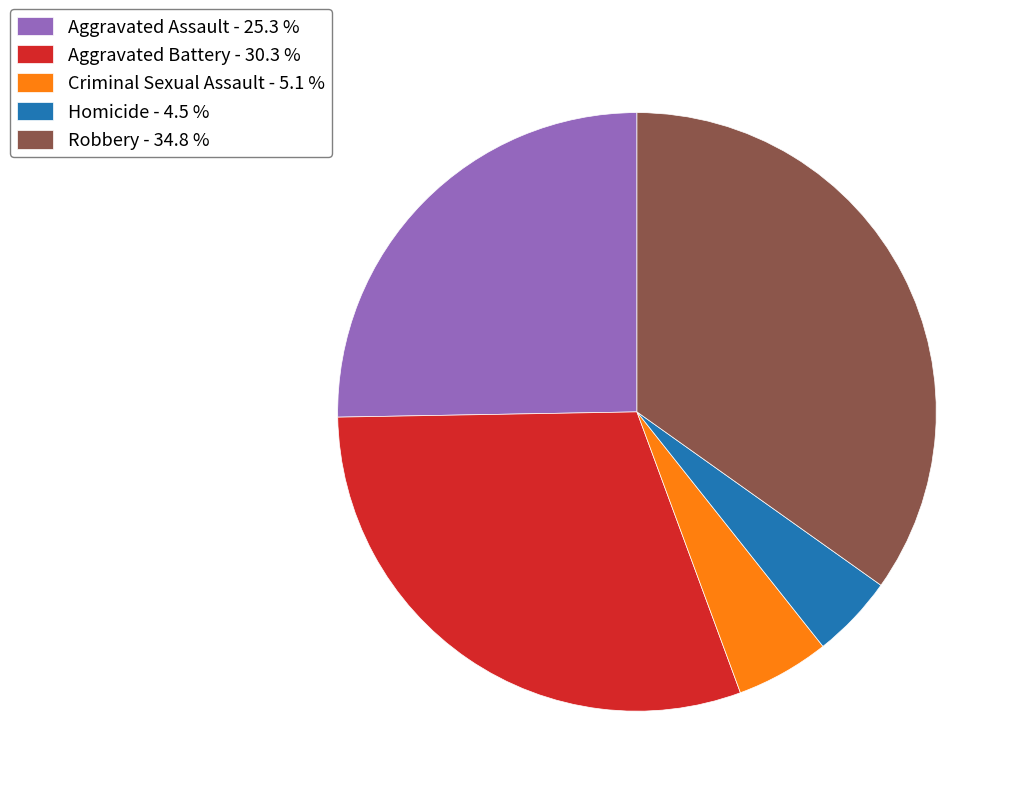

True or false: Robbery accounts for 25% of the total.

False